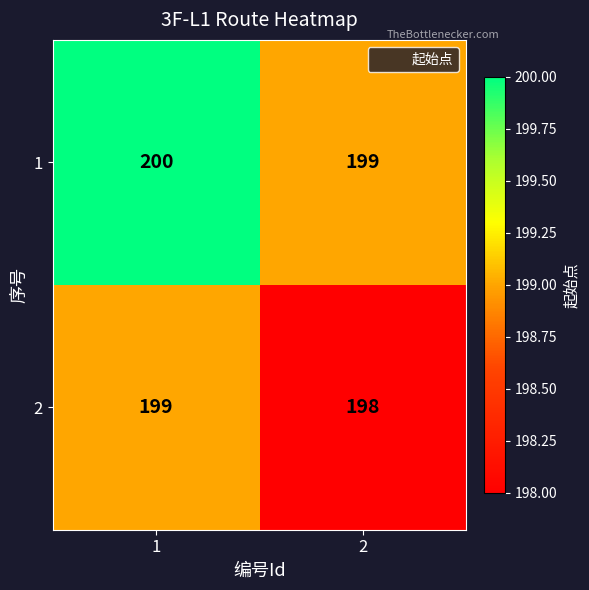

The 2 series shows 337 at 1. True or false?

False